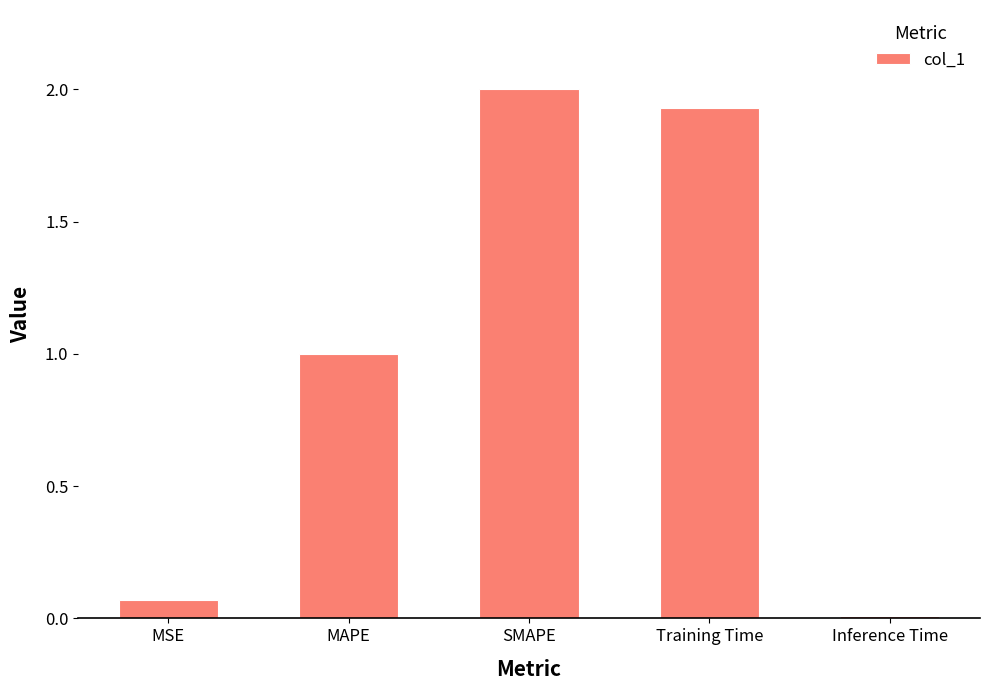

What is the label of the 1st bar from the right?

Inference Time